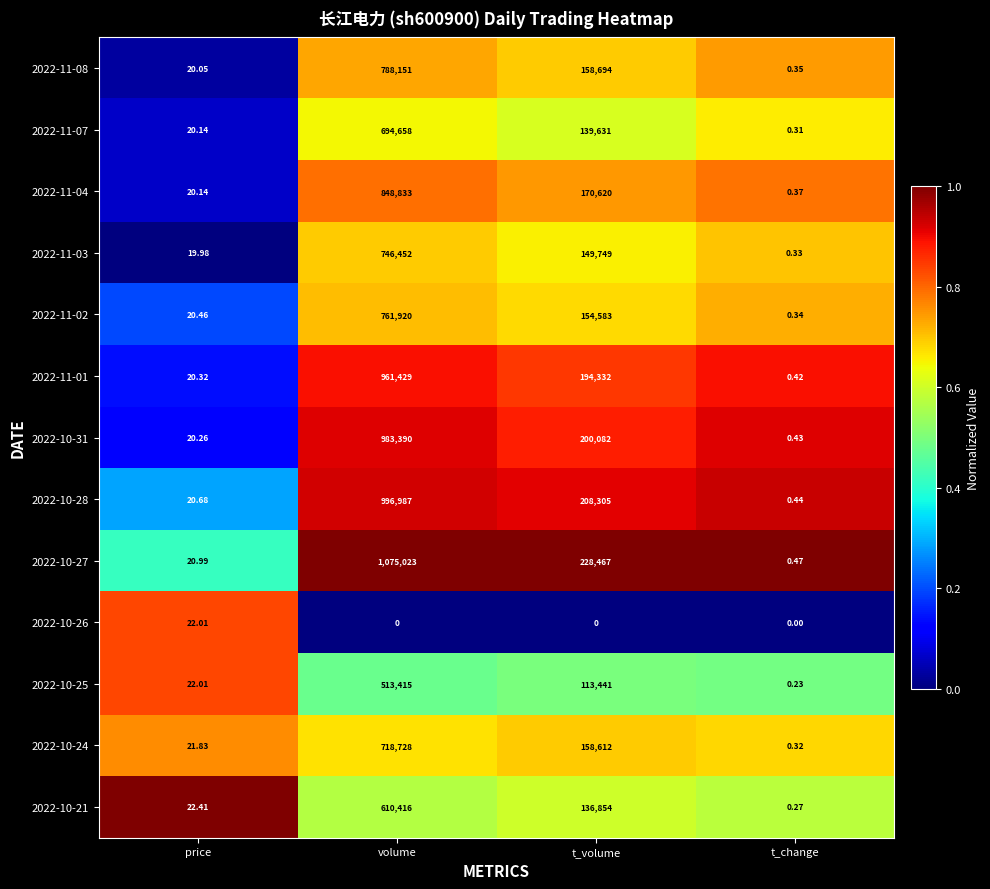

What is the total value across all series at volume?

9699402.0